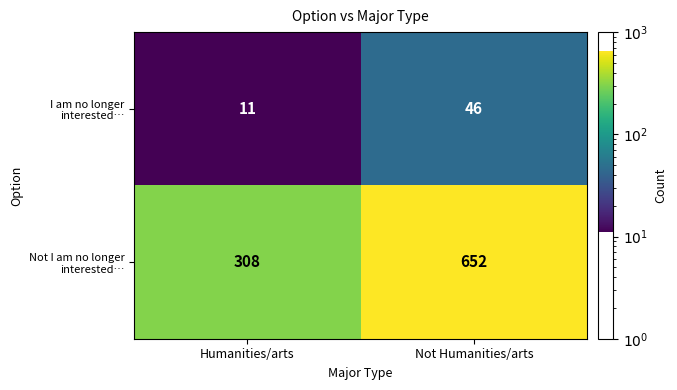

What is the spread (max minus min) of values at Humanities/arts?

297